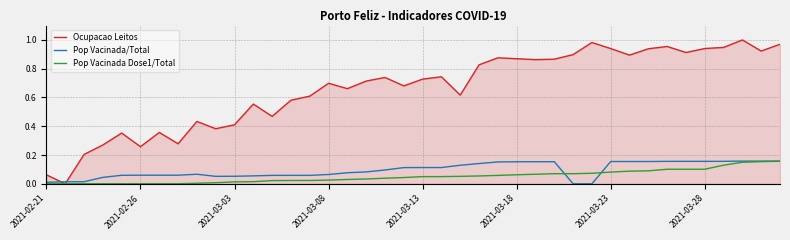

Which series has the largest range (max minus min)?

Ocupacao Leitos